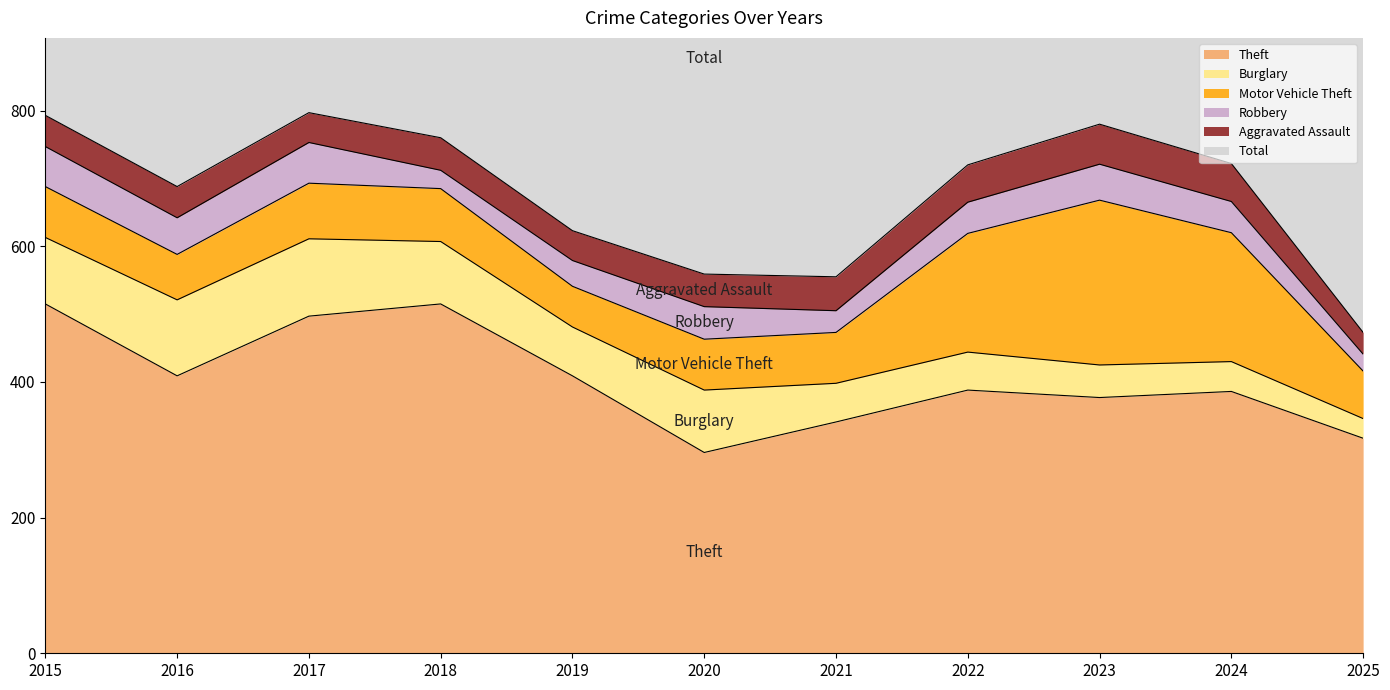

At which category does Theft reach its first local valley?

2016